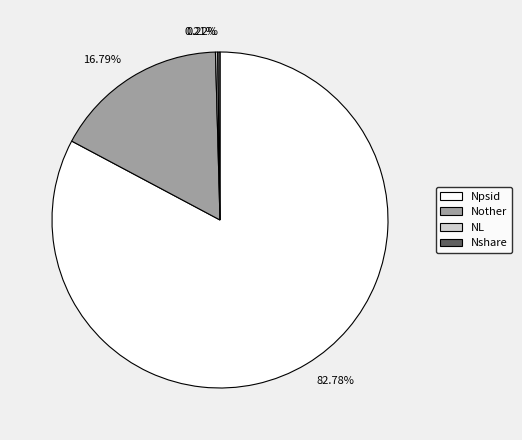

To the nearest percent, what portion does Npsid represent?

83%